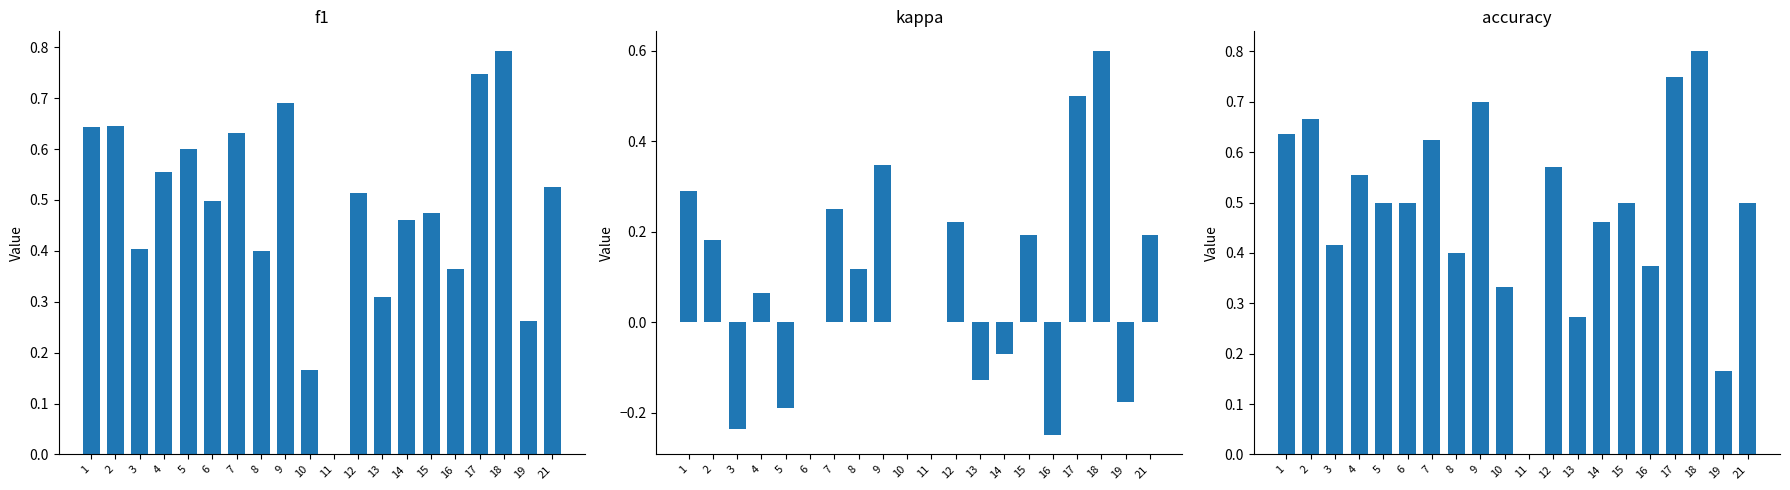

What is the sum of all kappa values?

1.9